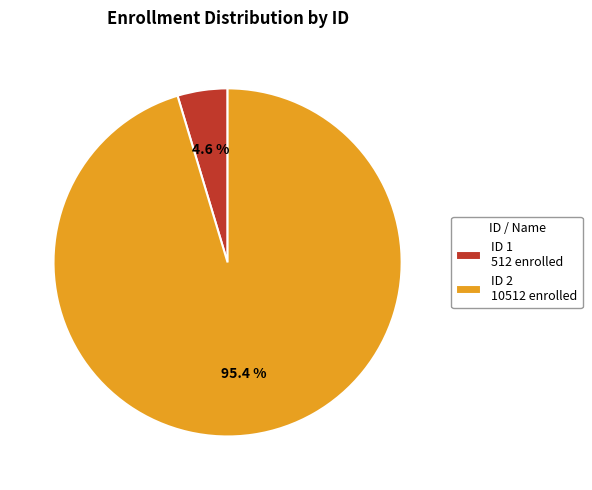

Count the number of slices in the pie.

2